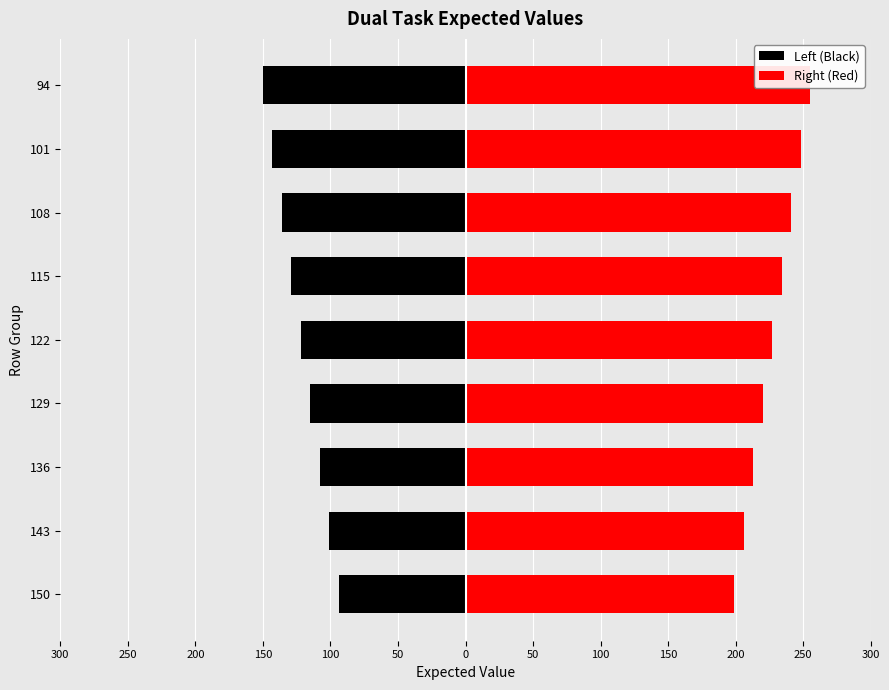

How many series are shown in this chart?

2